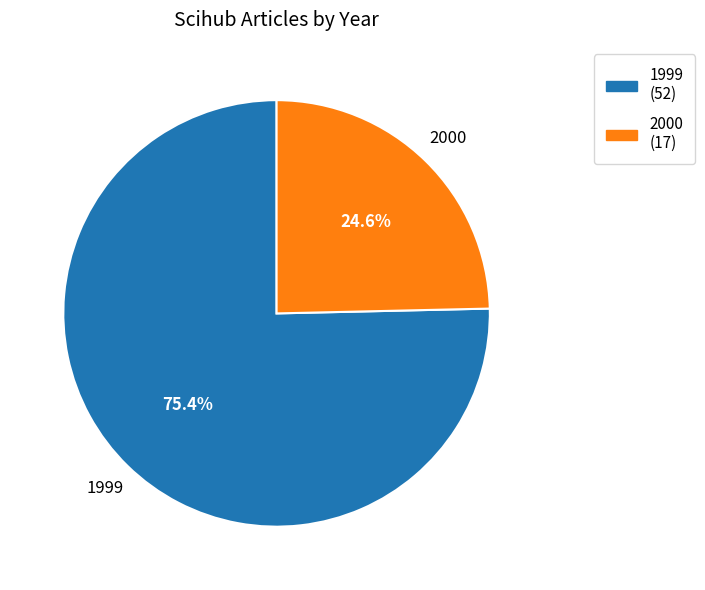

How much of the chart is everything except 1999?

24.6%